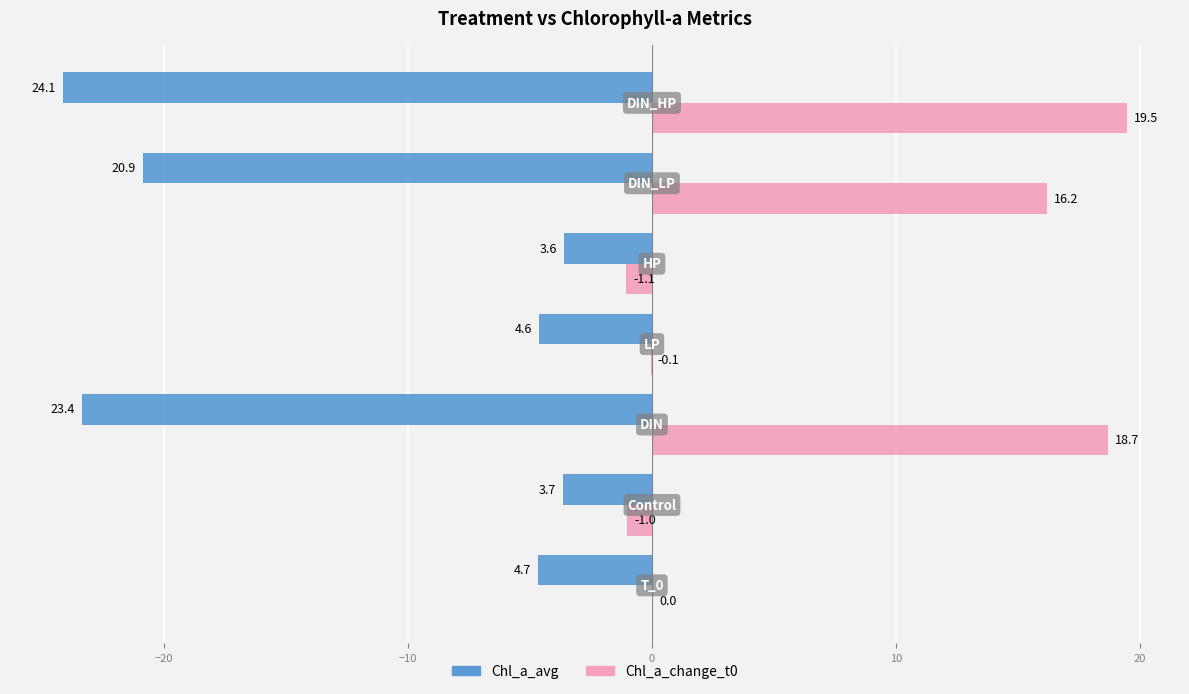

What is the sum of all Chl_a_change_t0 values?

52.2